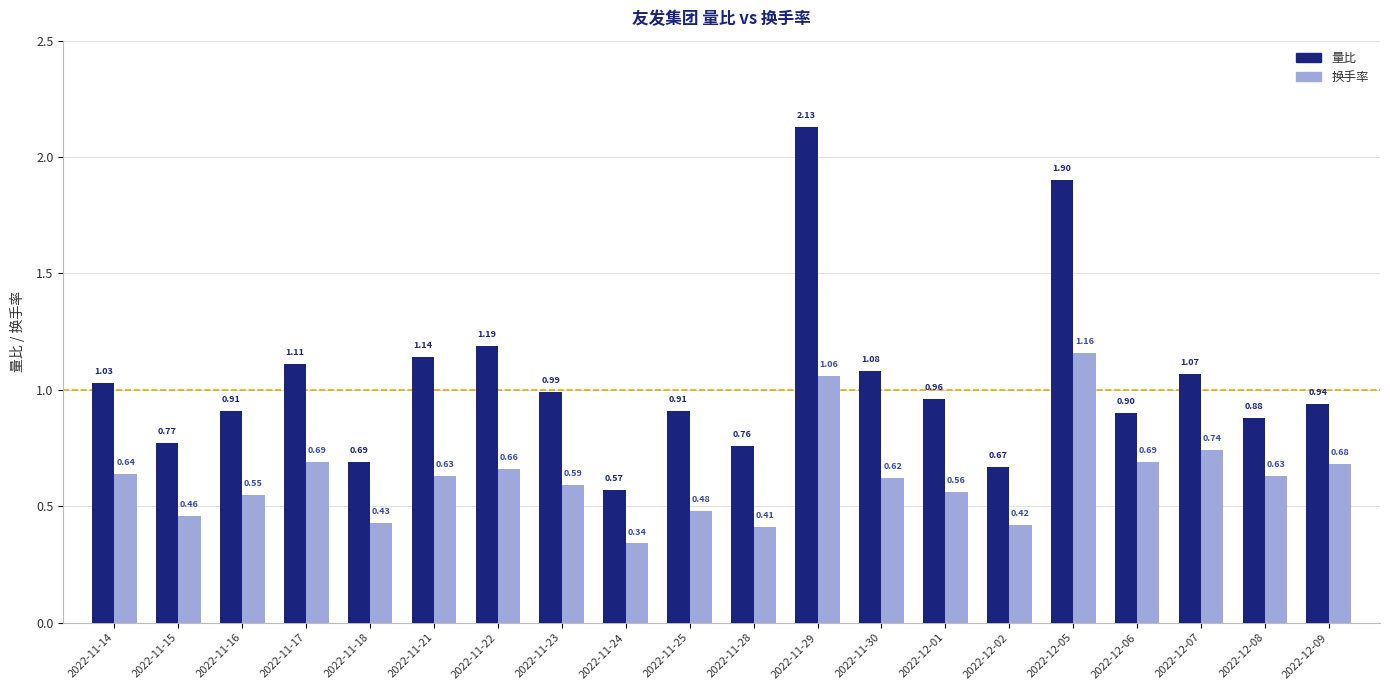

Between 2022-11-15 and 2022-12-07, which series saw the biggest shift?

量比